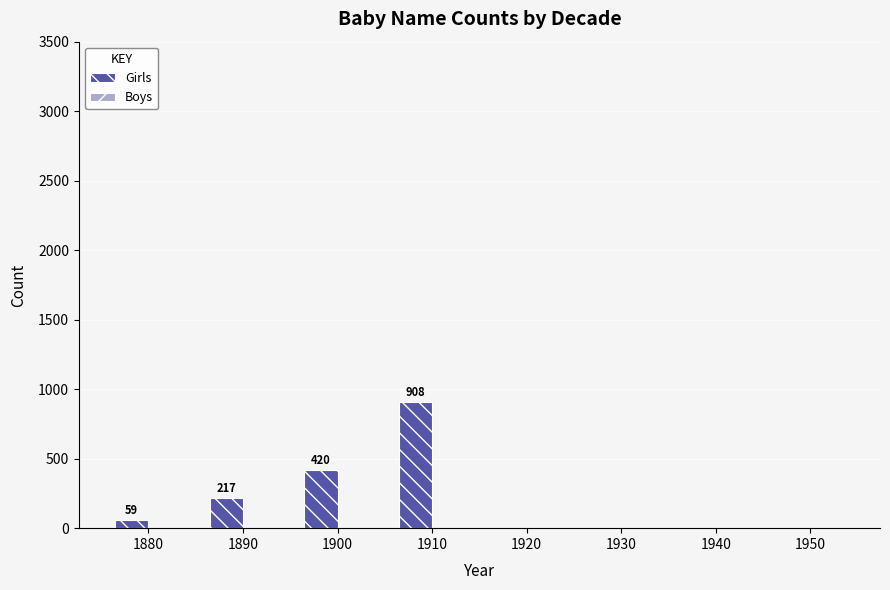

What is the sum of all values?

1604